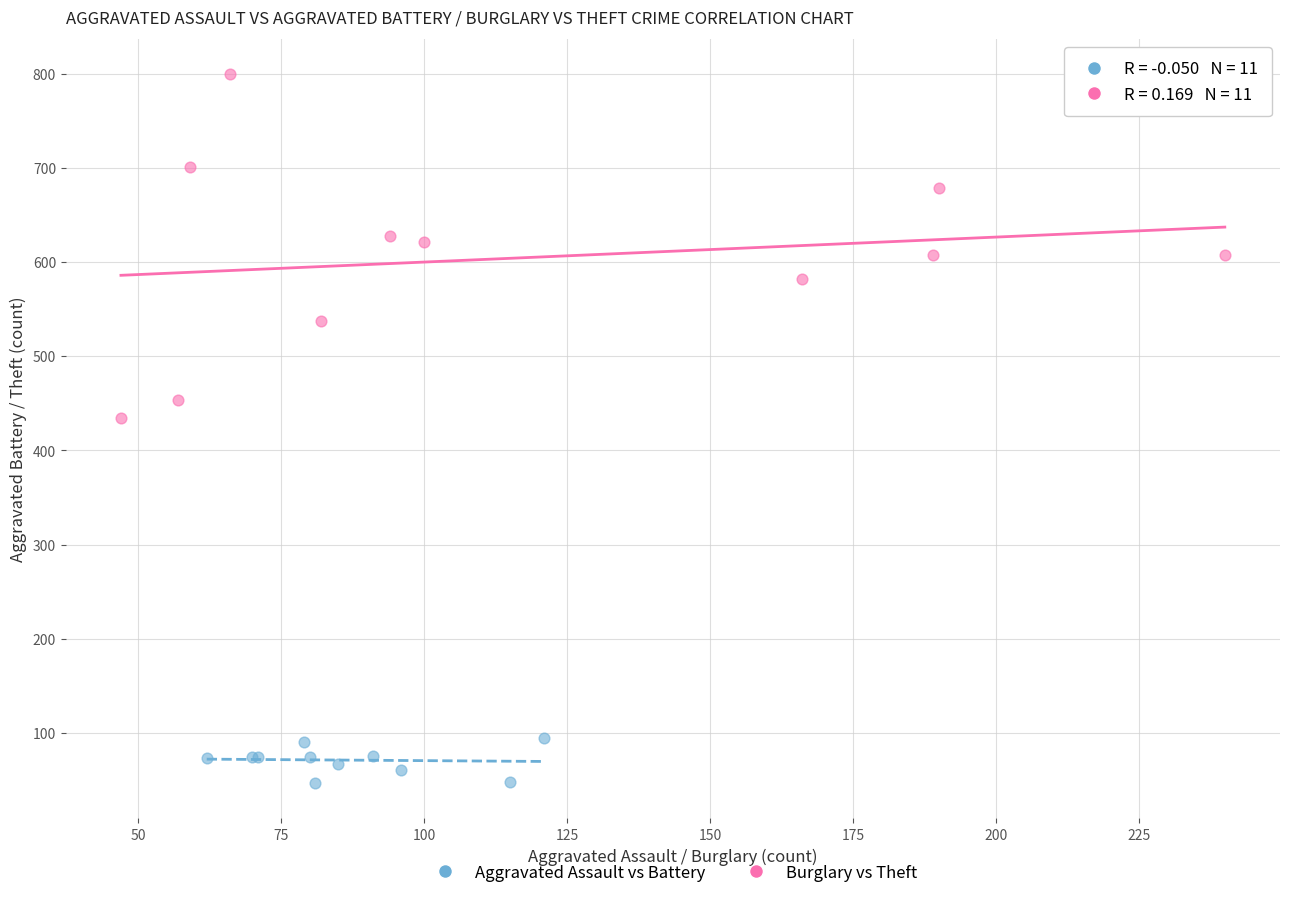

Which series contains the highest Y value?

Burglary vs Theft